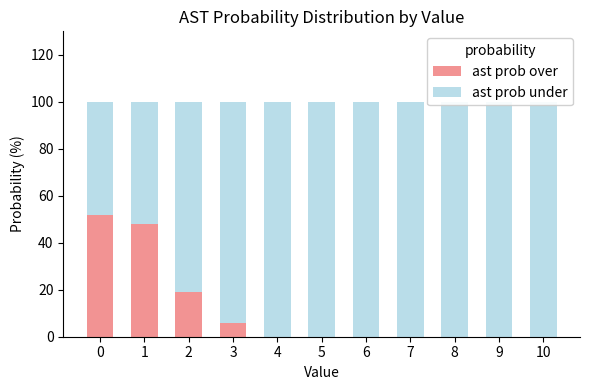

Reading right to left, extract all data points from this chart.

ast prob over: 10=0	9=0	8=0	7=0	6=0	5=0	4=0	3=6	2=19	1=48	0=52
ast prob under: 10=100	9=100	8=100	7=100	6=100	5=100	4=100	3=94	2=81	1=52	0=48